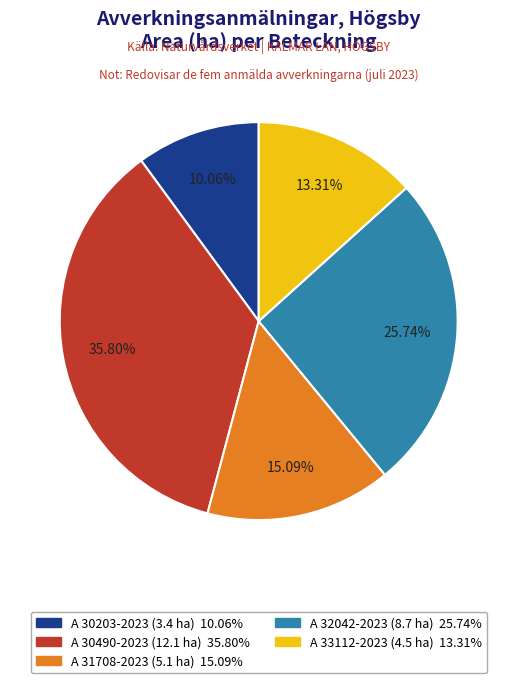

Which slice is the smallest?

A 30203-2023